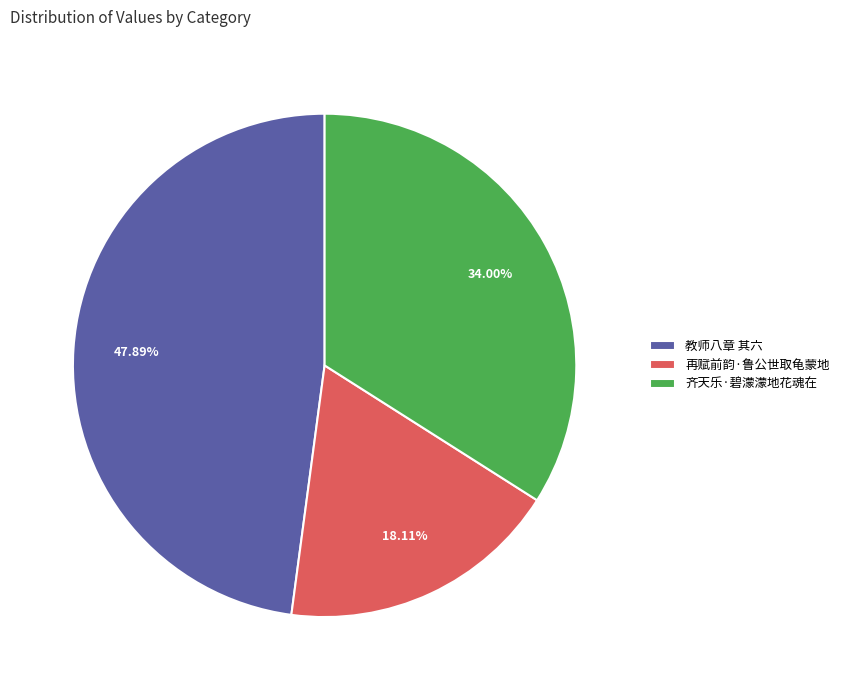

The 再赋前韵·鲁公世取龟蒙地 slice represents 18% of the pie. True or false?

True